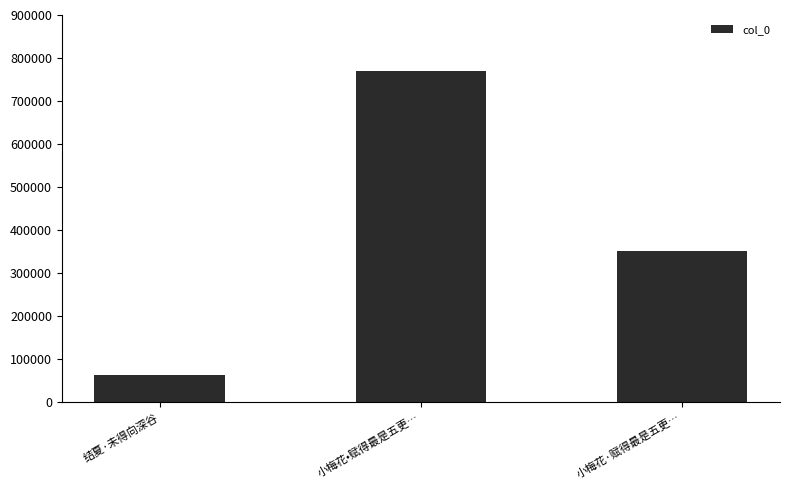

What is the smallest value displayed?

62742